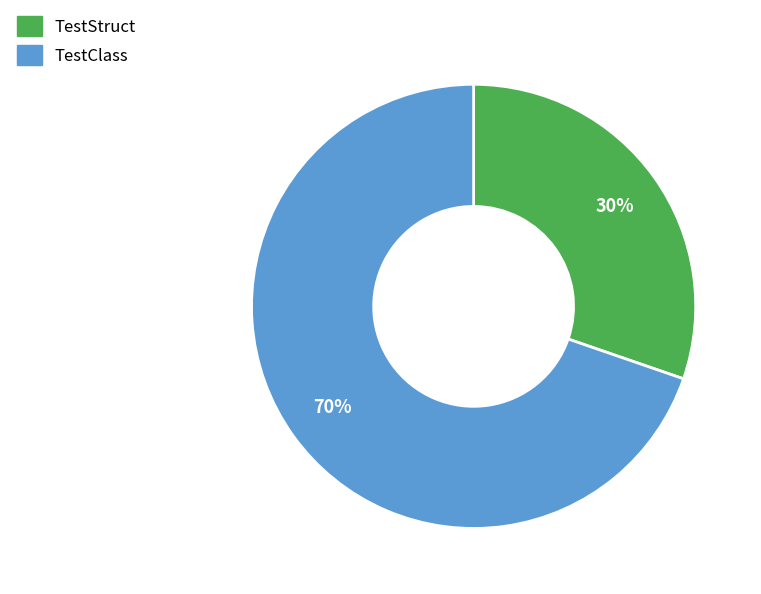

Rank the categories by value from lowest to highest.

TestStruct, TestClass